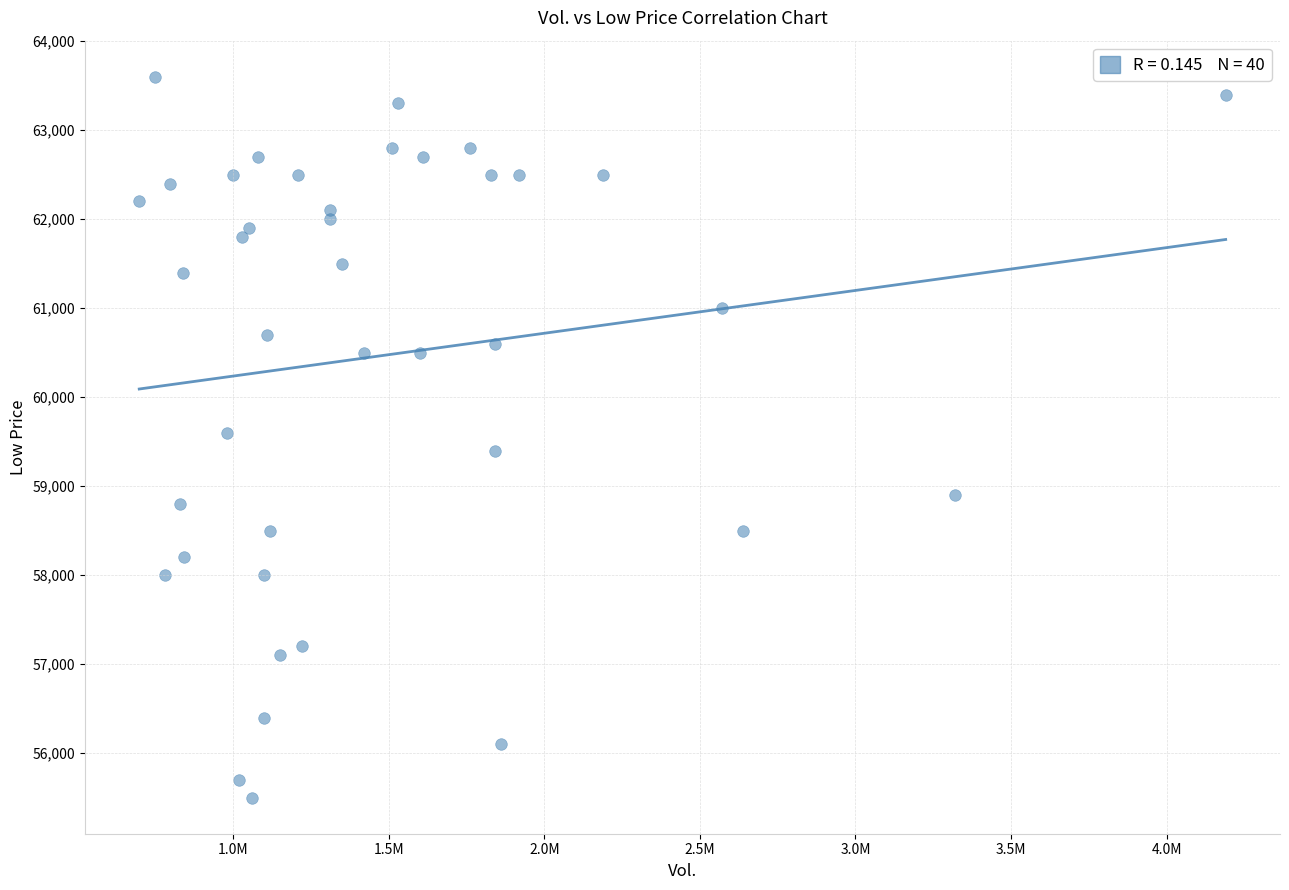

What is the range of X values (max minus min)?

3491900